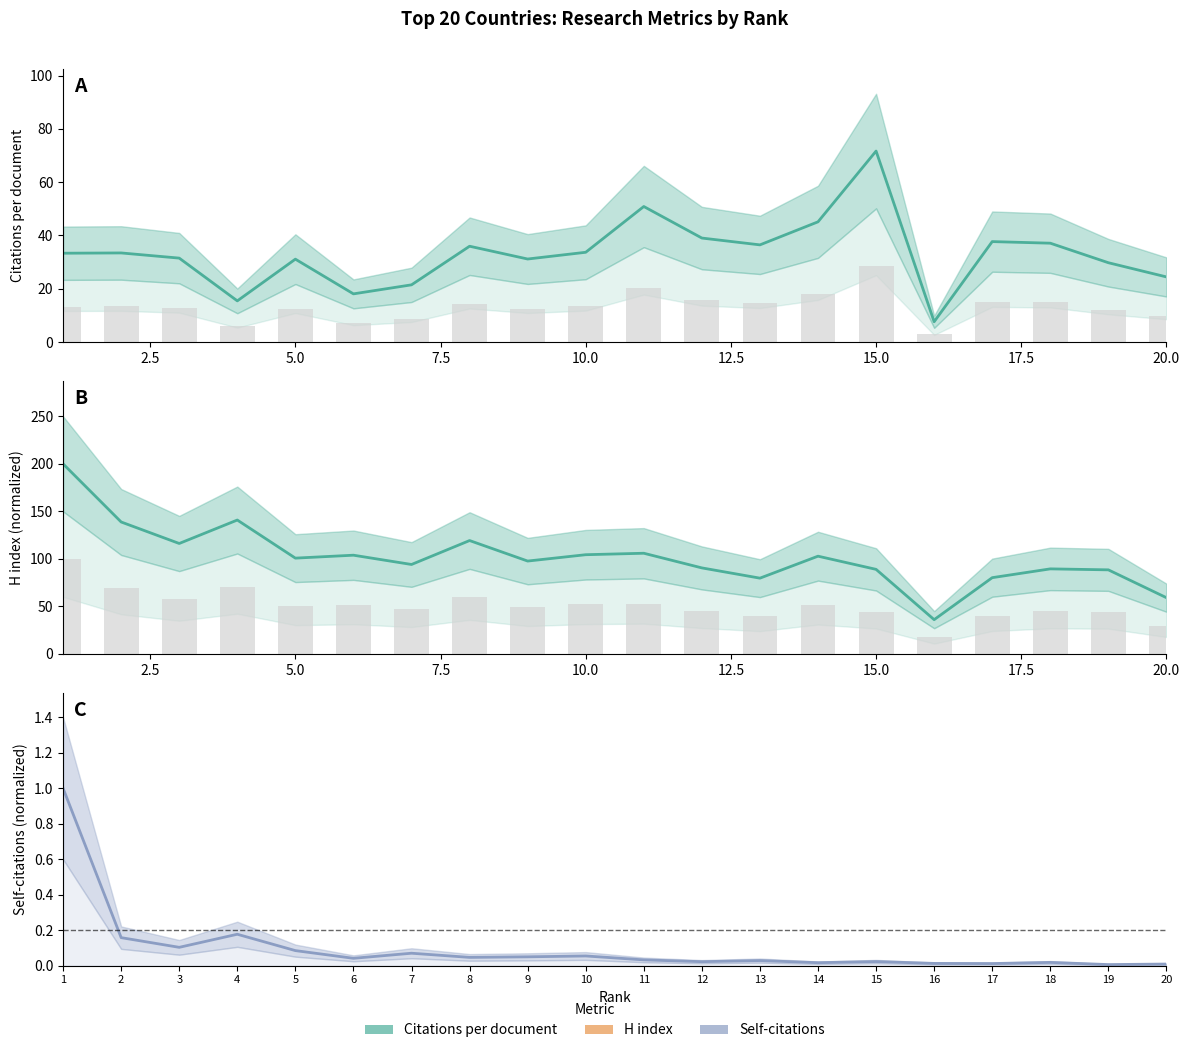

What is the average value of the Citations per document series?

33.2